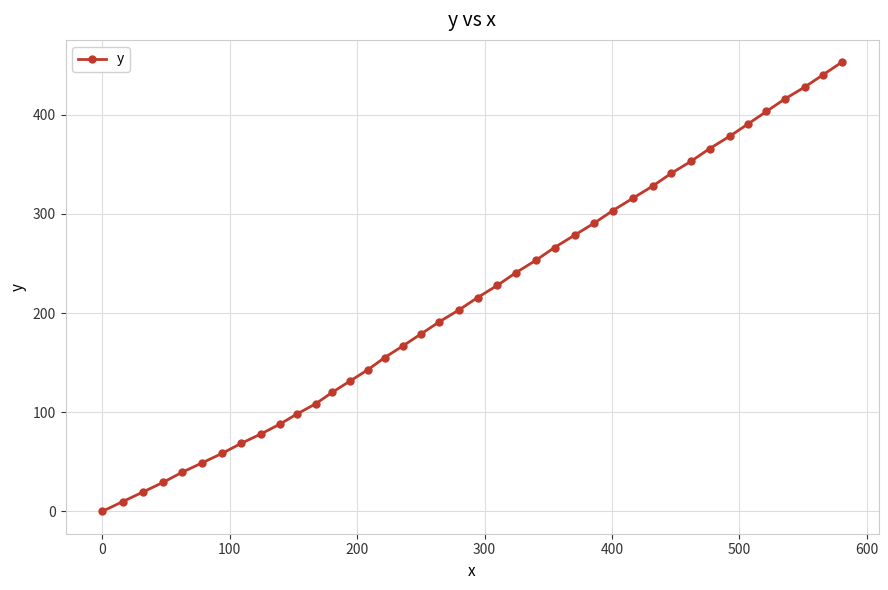

What is the value of the 38th point from the left?

428.0